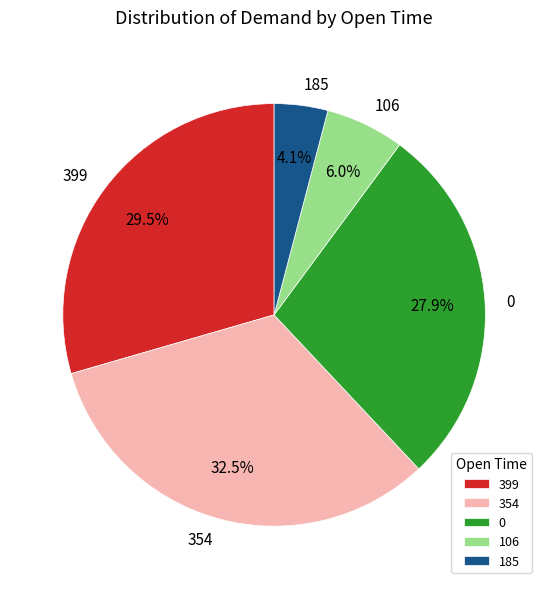

Rank the categories by value from highest to lowest.

354, 399, 0, 106, 185